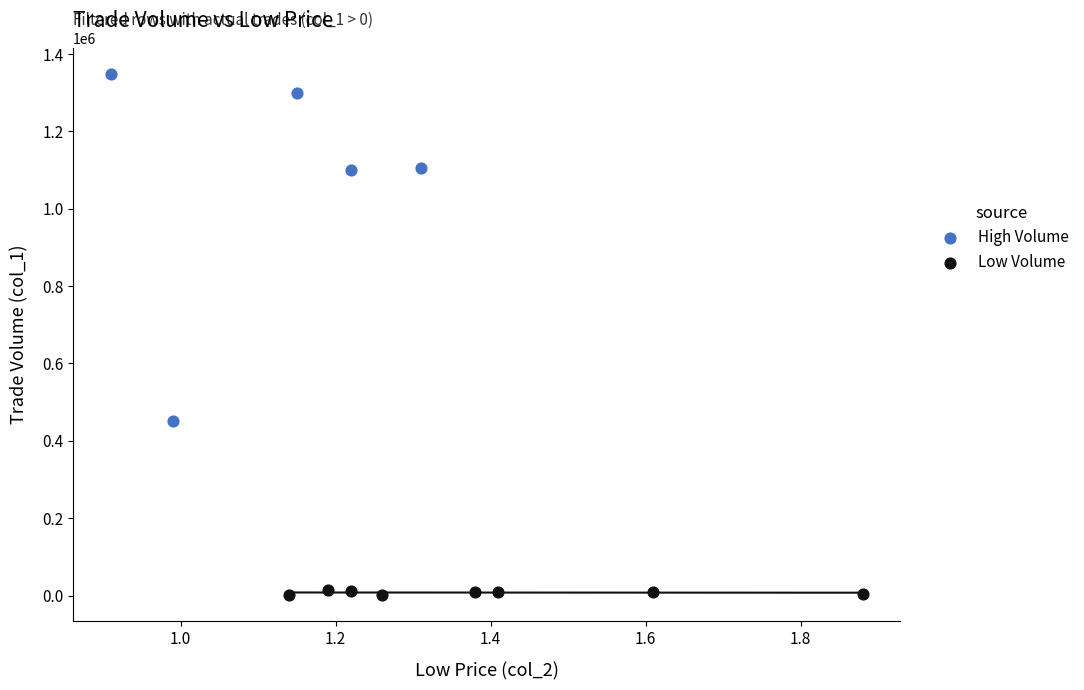

Which series has the widest spread of Y values?

High Volume